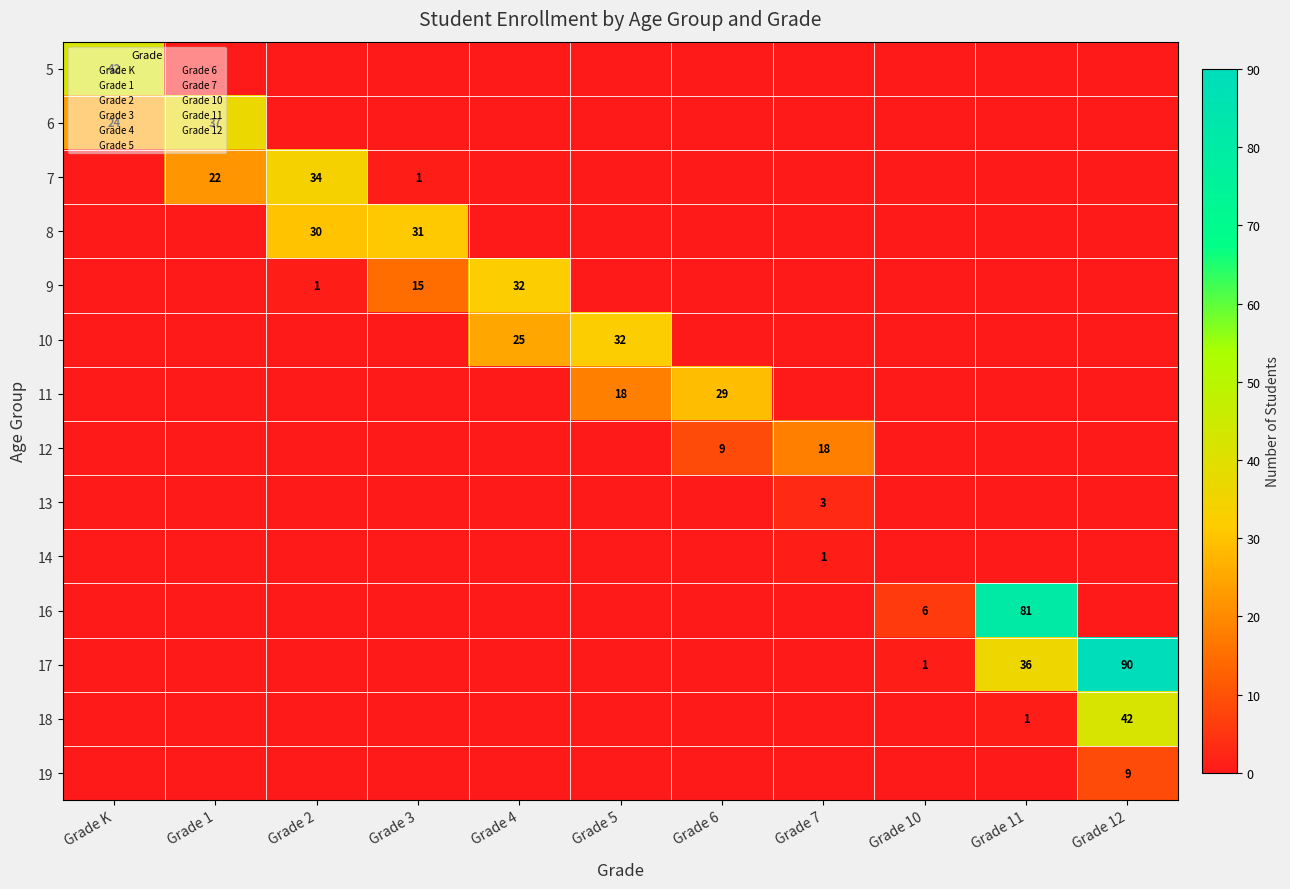

How many series are shown in this chart?

14